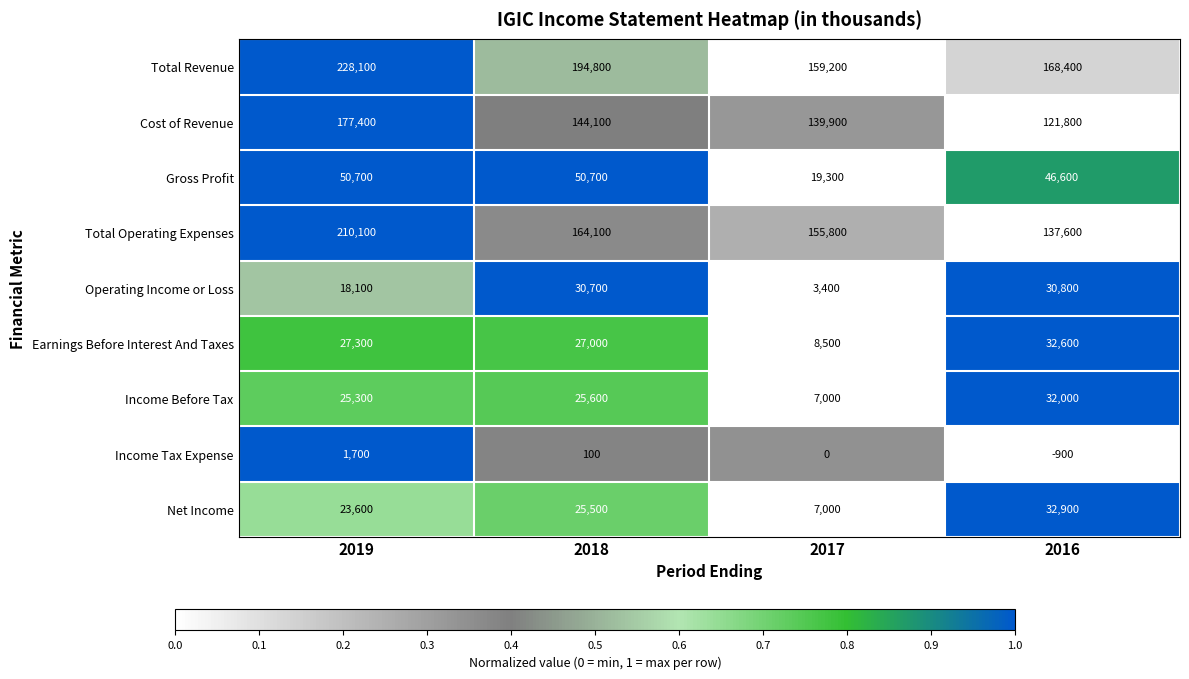

What is the total value across all series at 2016?

601800